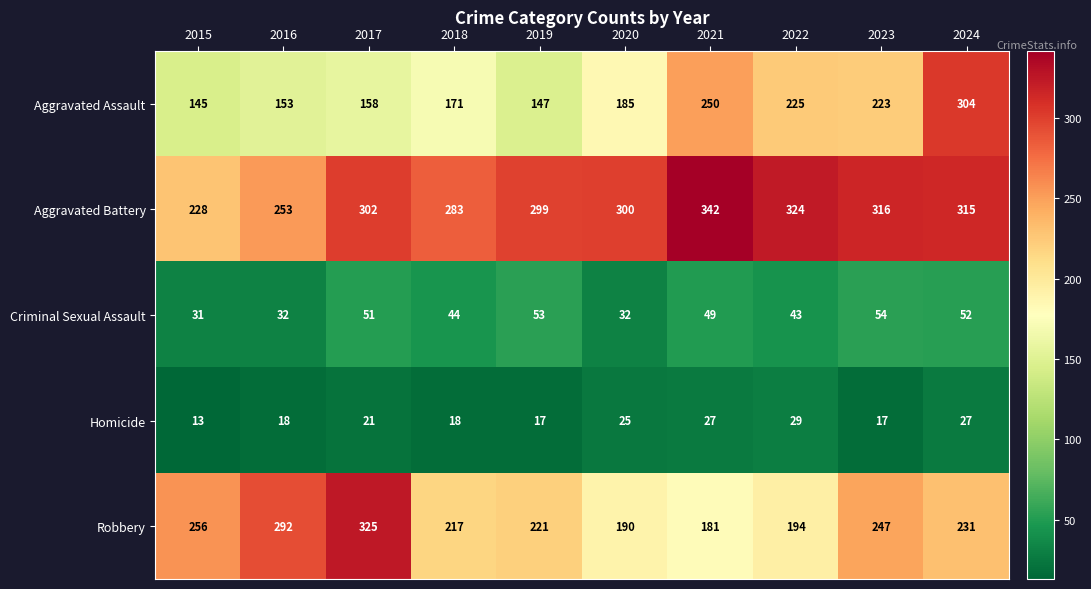

At 2021, list the series in order from smallest to largest.

Homicide, Criminal Sexual Assault, Robbery, Aggravated Assault, Aggravated Battery